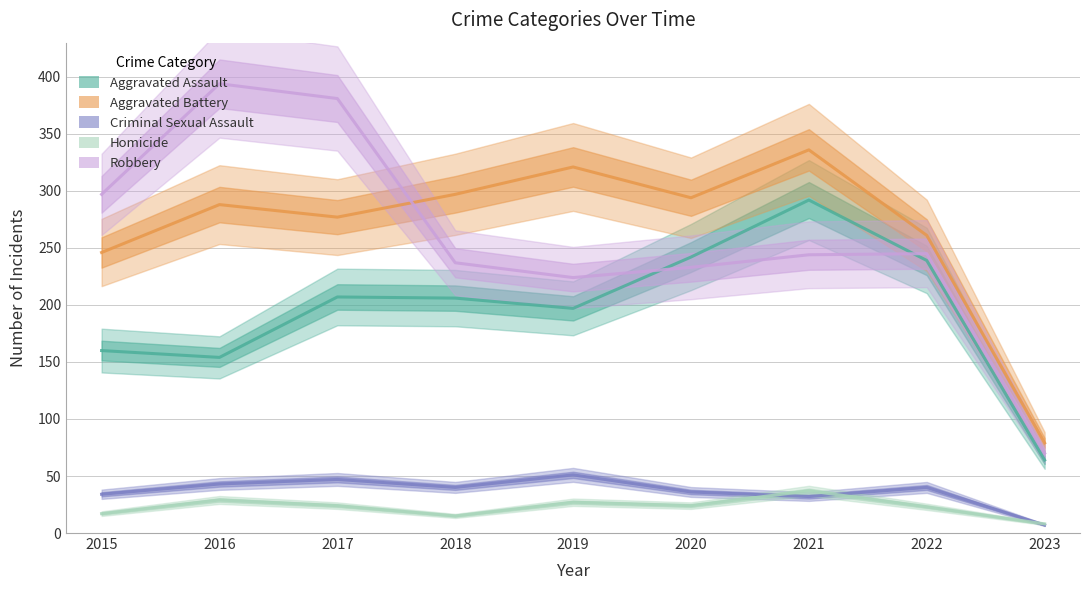

How many categories are shown in the chart?

9